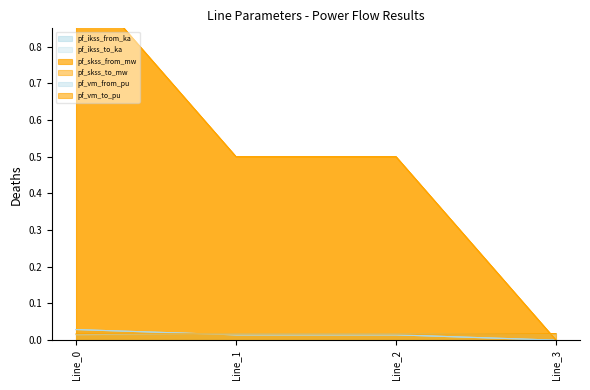

Which series changed the most between Line_1 and Line_2?

pf_skss_from_mw